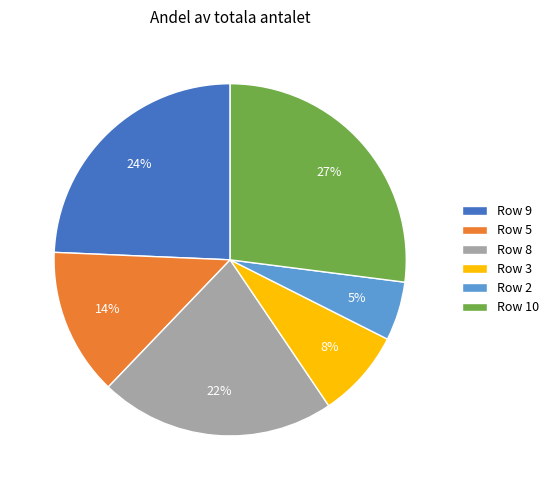

How many slices are in this pie chart?

6